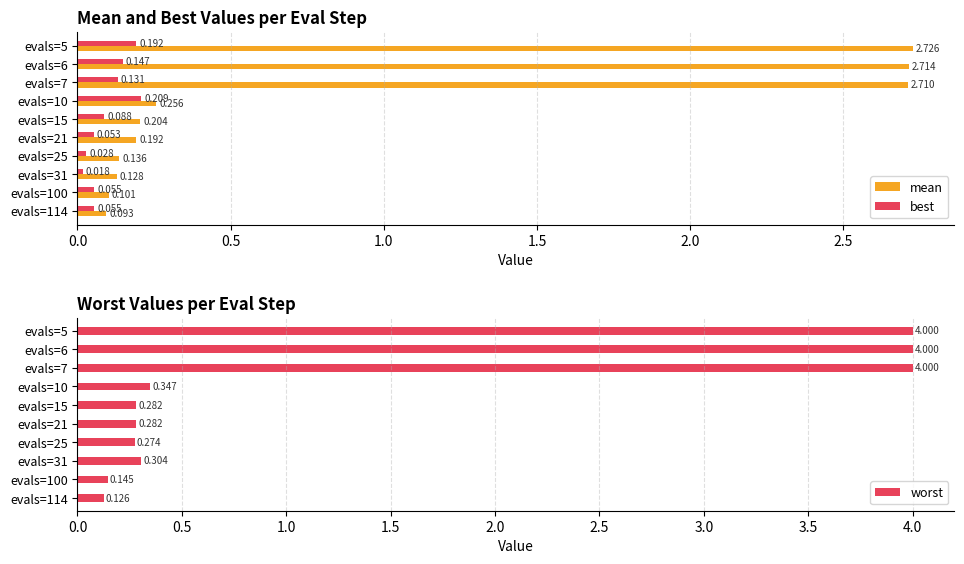

Which series has the largest range (max minus min)?

worst